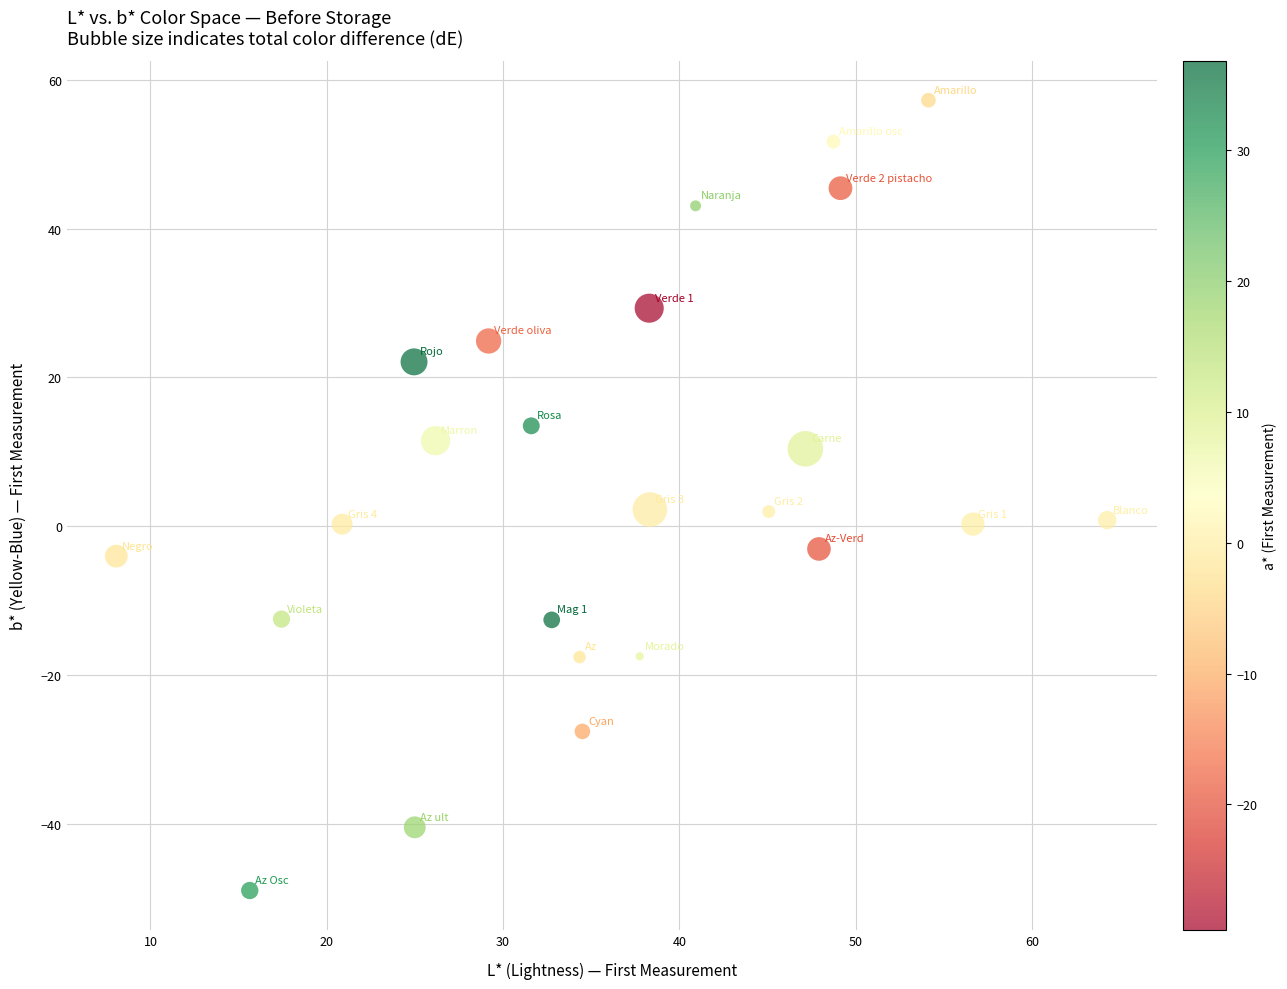

What is the range of Y values (max minus min)?

106.3